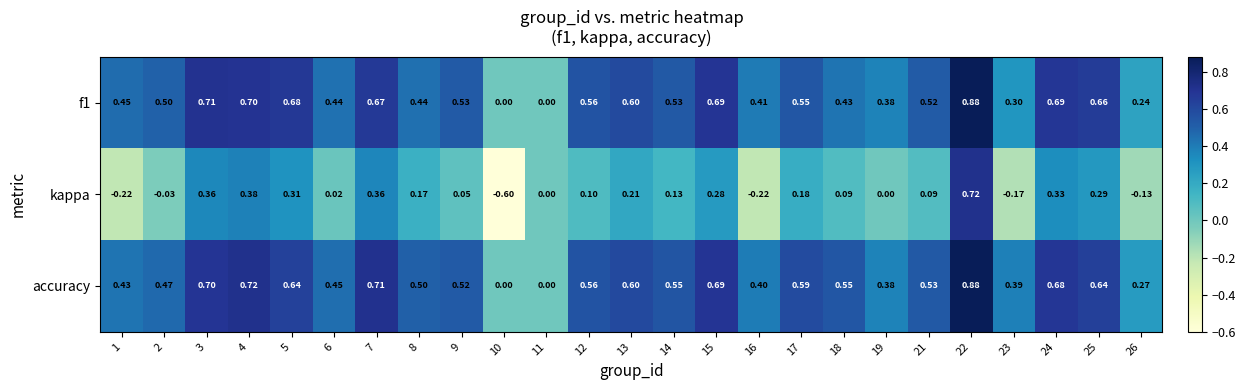

Which category has the lowest value across all series?

10